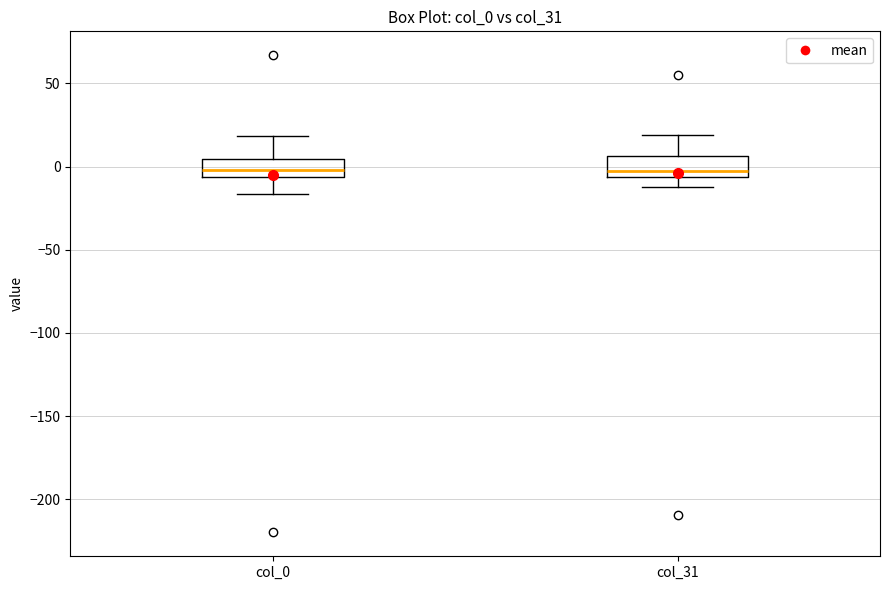

Reading left to right, transcribe this box plot: for each box, give where its median line is, the range the box spans, and where its two whiskers end, as read against the y-axis. The values are not printed on the chart, so give them approximately, as read against the axis.

col_0: median 0, box -5 to 5, whiskers -15 to 20
col_31: median -5 (just above the box's lower edge), box -5 to 5, whiskers -10 to 20